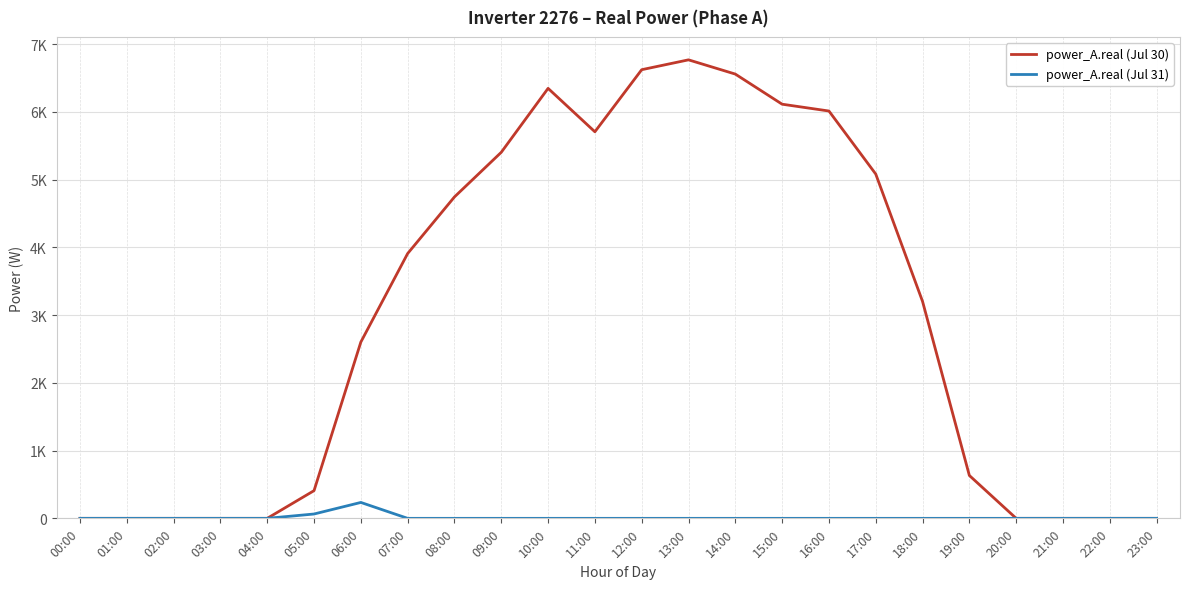

List the series in order of their peak value, highest first.

power_A.real (Jul 30), power_A.real (Jul 31)